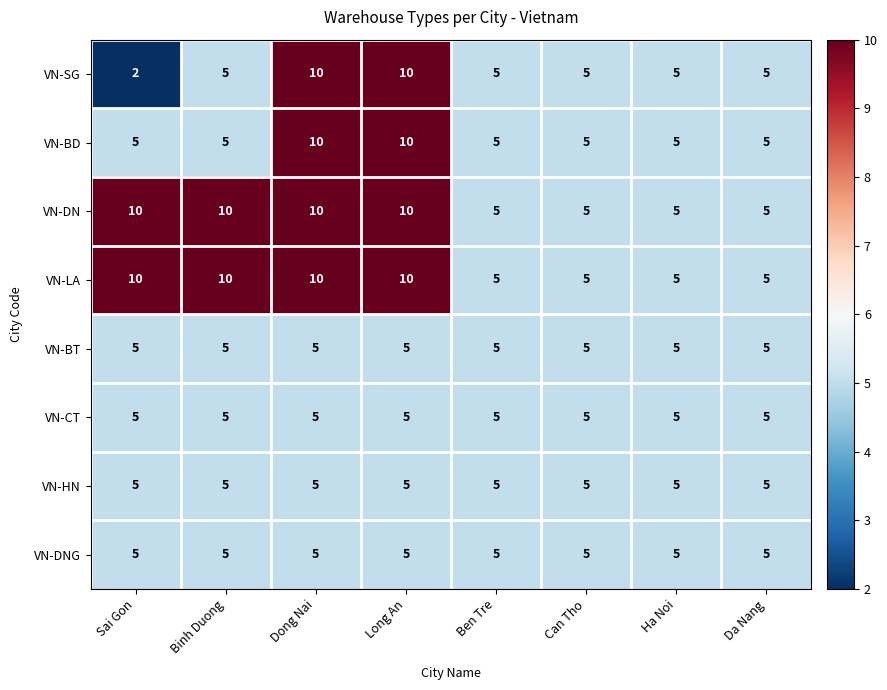

Which series has the largest range (max minus min)?

VN-SG